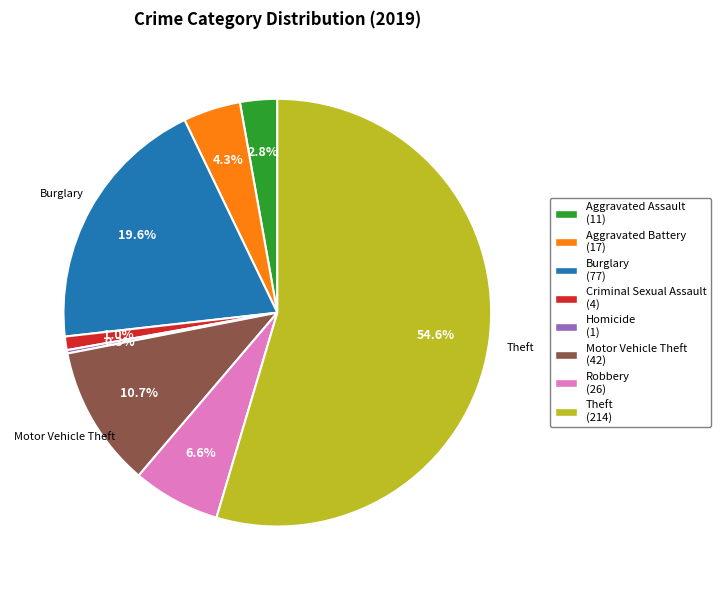

Is there any slice that represents more than half of the pie?

Yes